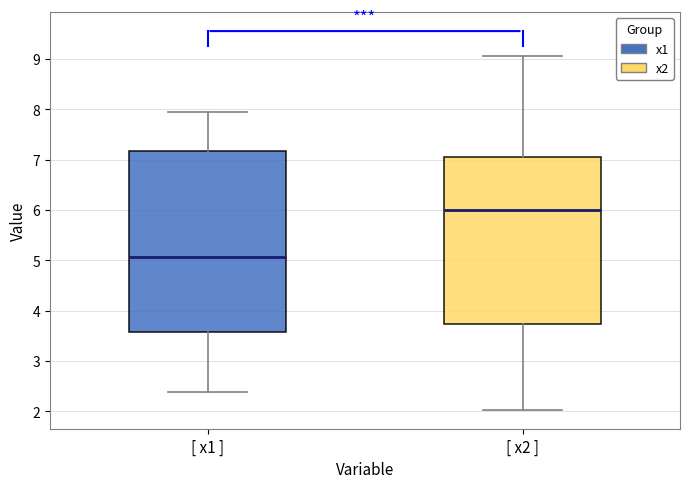

Where does the median line of the box for [ x2 ] sit on the y-axis? The values are not printed on the chart, so give them approximately, as read against the axis.

6.0